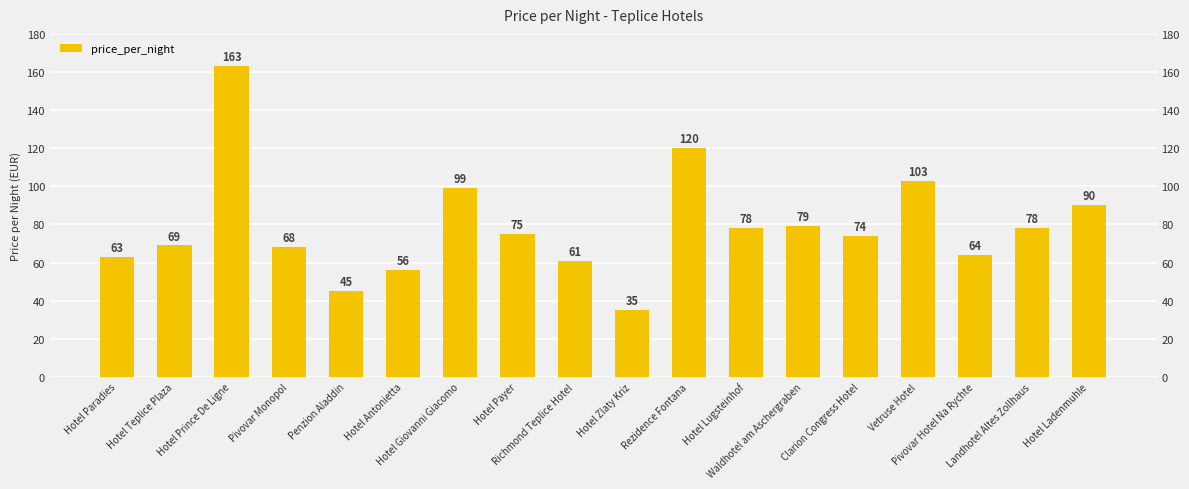

How many categories are shown in the chart?

18